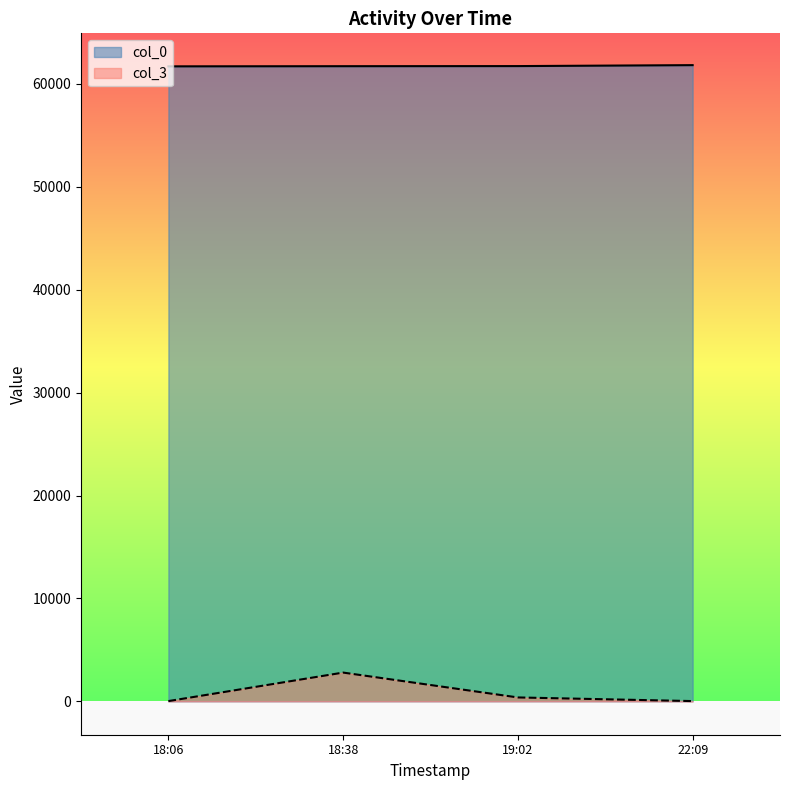

How many interior local peaks does the col_3 series have?

1